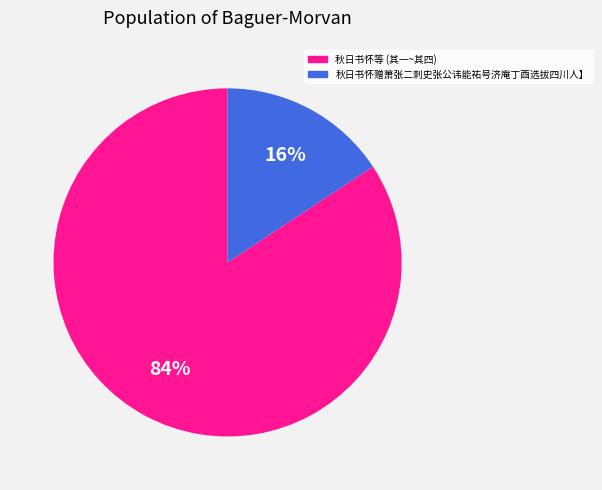

To the nearest percent, what is the average slice percentage?

50%